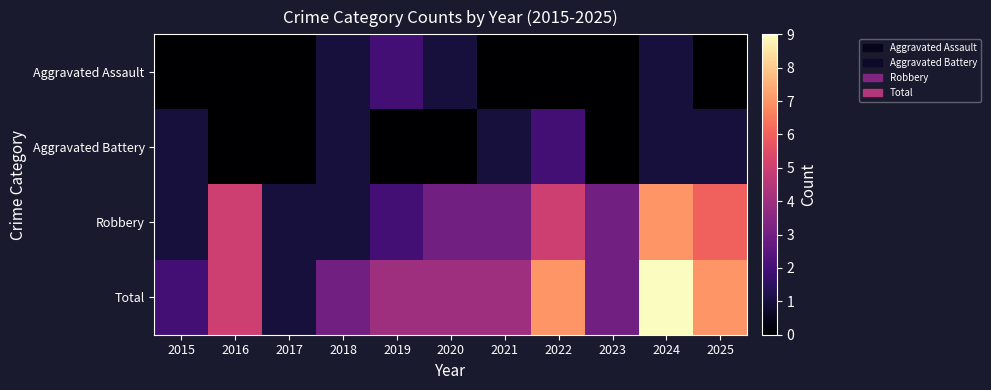

Which series has the largest total across all categories?

Total